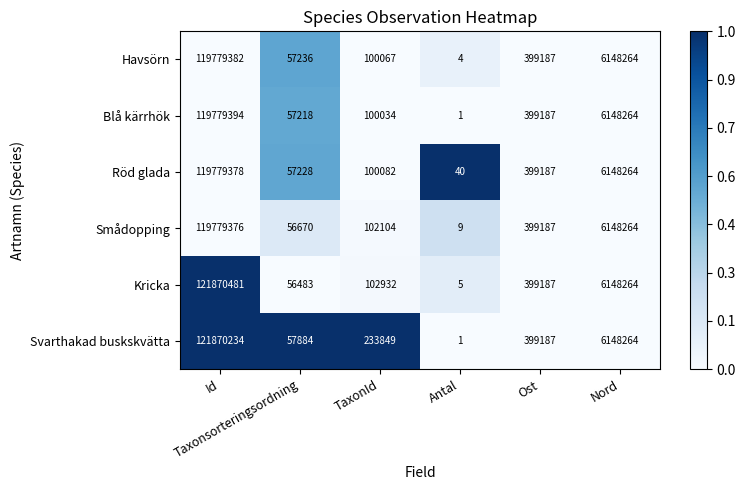

Which series has the largest total across all categories?

Svarthakad buskskvätta